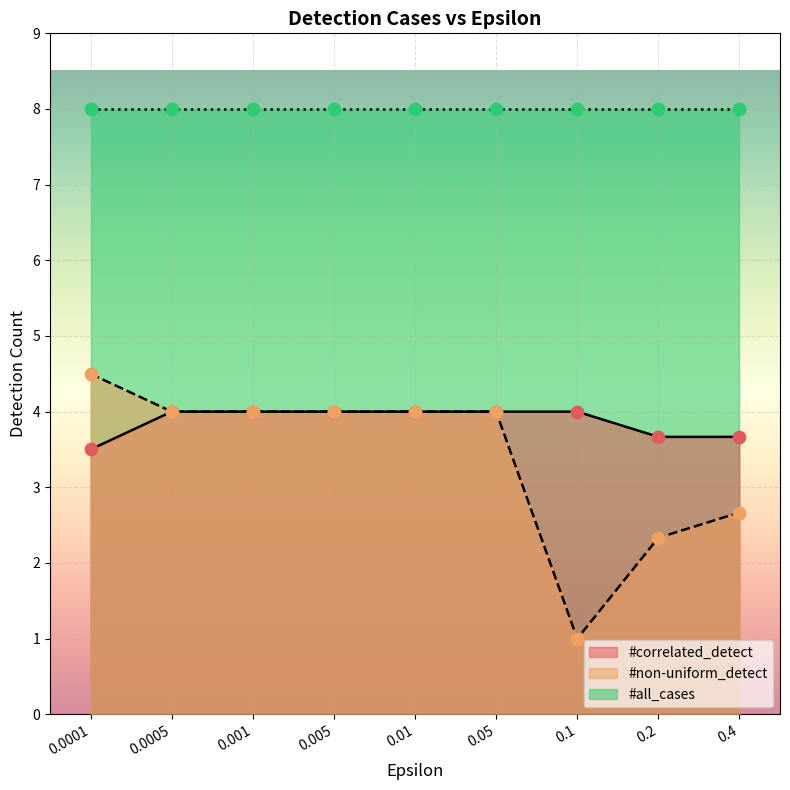

What is the total value across all series at 0.0005?

16